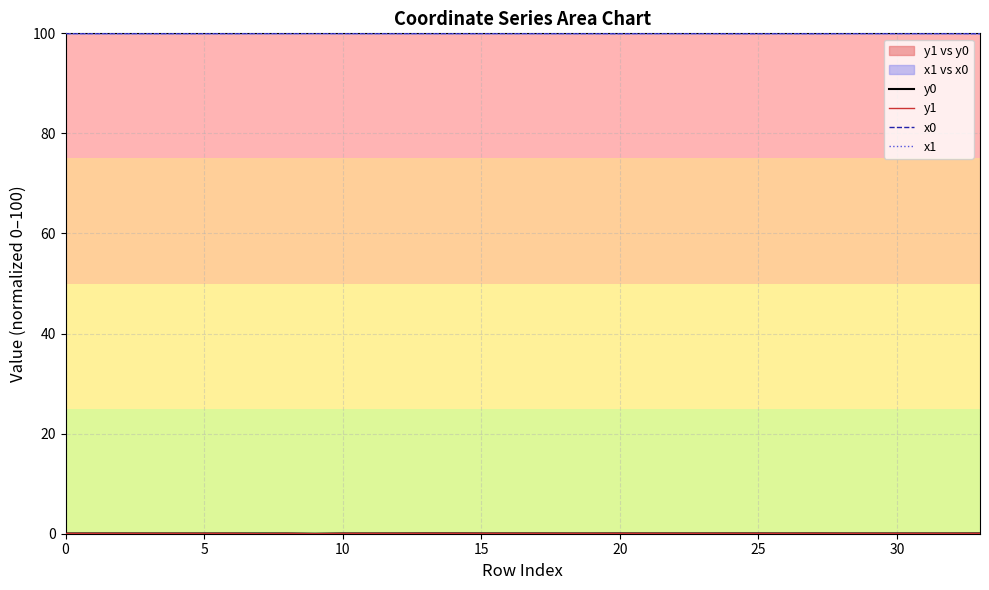

What is the difference between the maximum and minimum values in the y1 series?

0.1